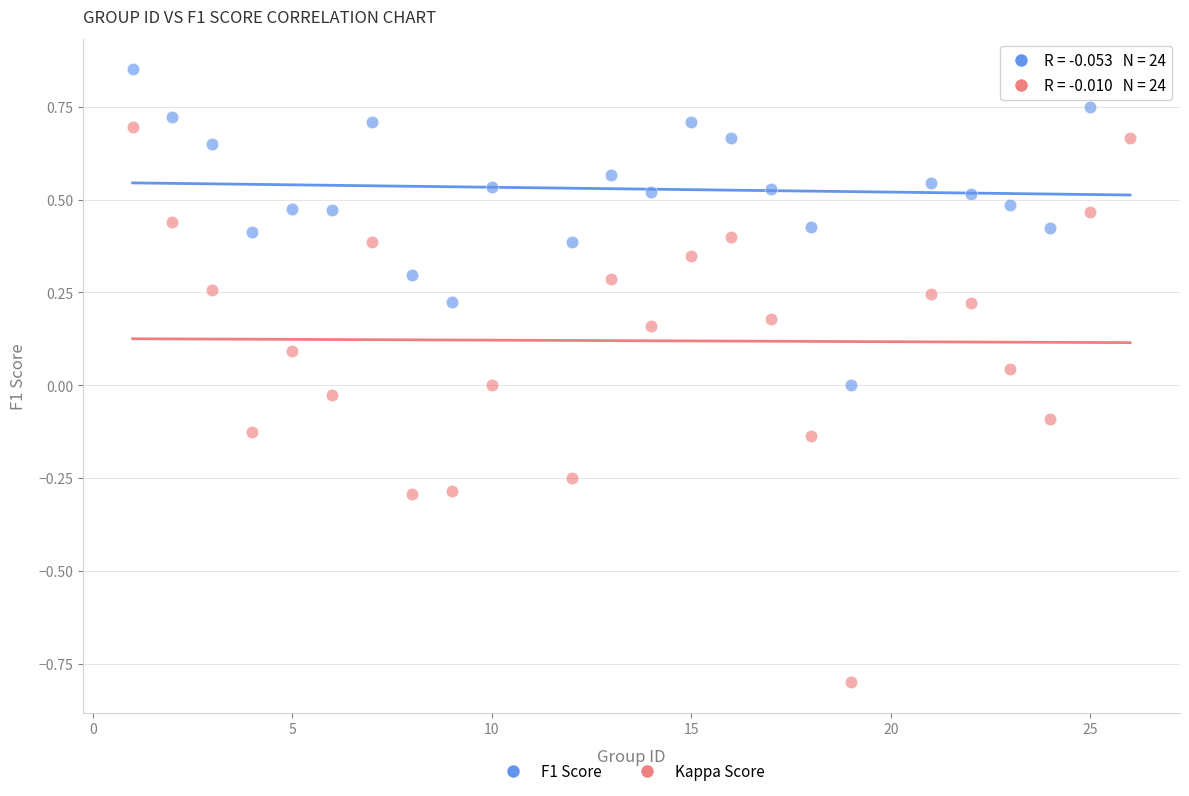

Which series has the widest spread of Y values?

Kappa Score